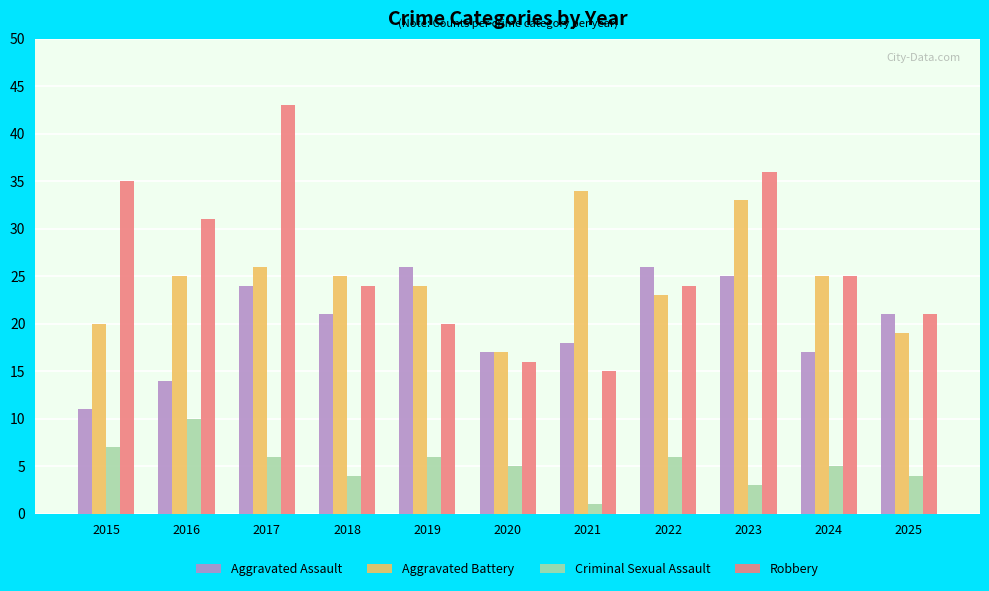

What is the maximum value for Aggravated Assault?

26